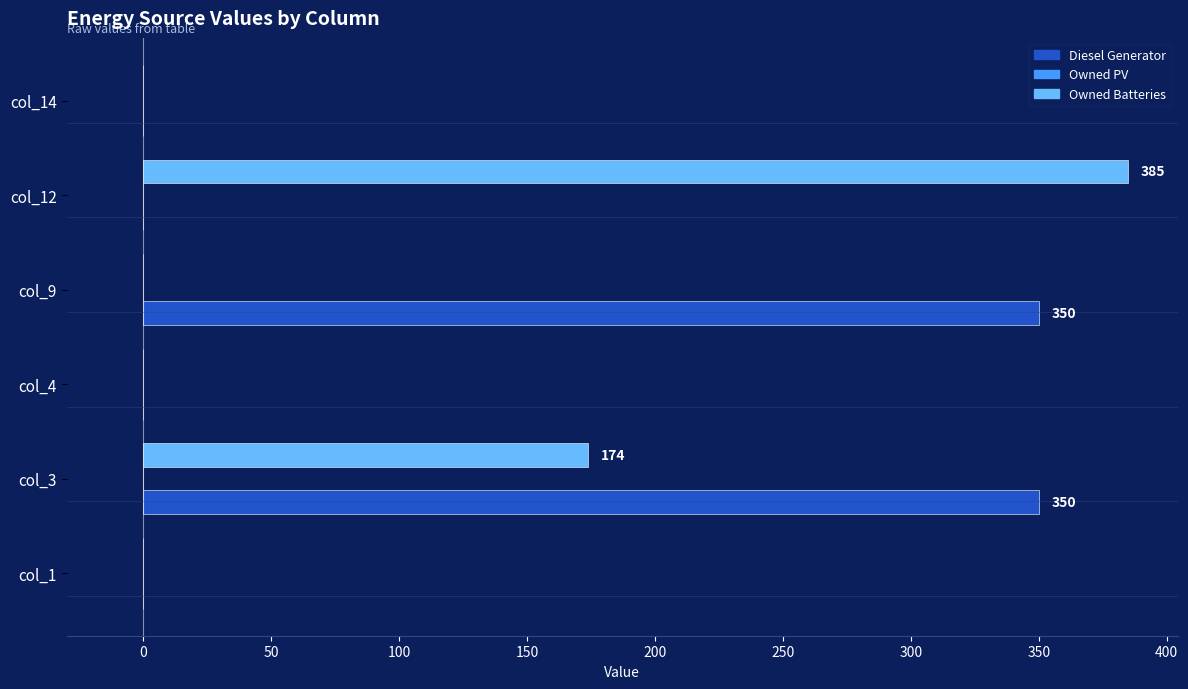

Between col_4 and col_9, which series saw the biggest shift?

Diesel Generator